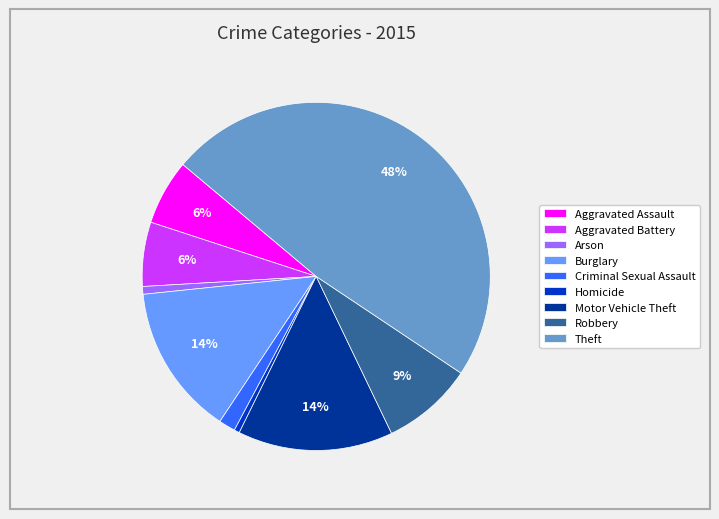

What is the largest slice in the pie chart?

Theft